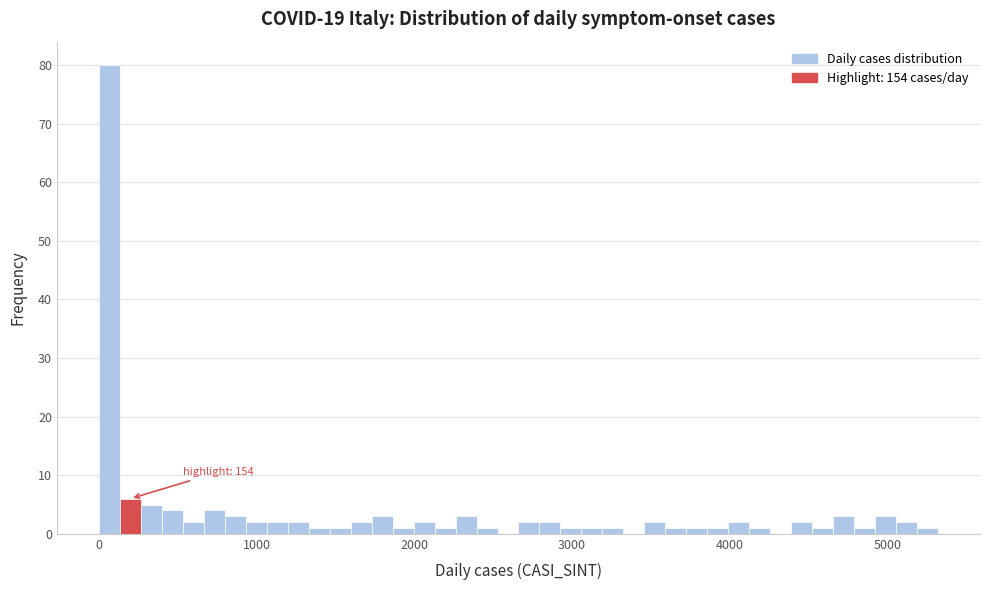

Read against the x-axis, roughly where is the centre of the tallest bar?

100